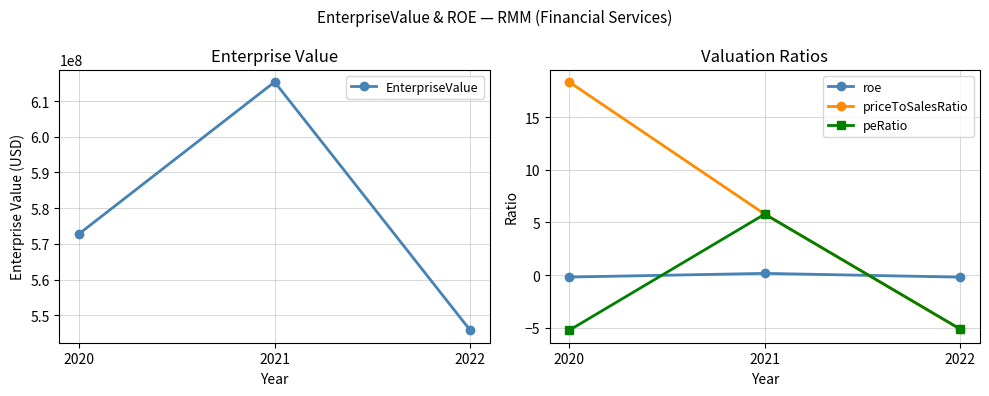

How many lines are shown in the chart?

4